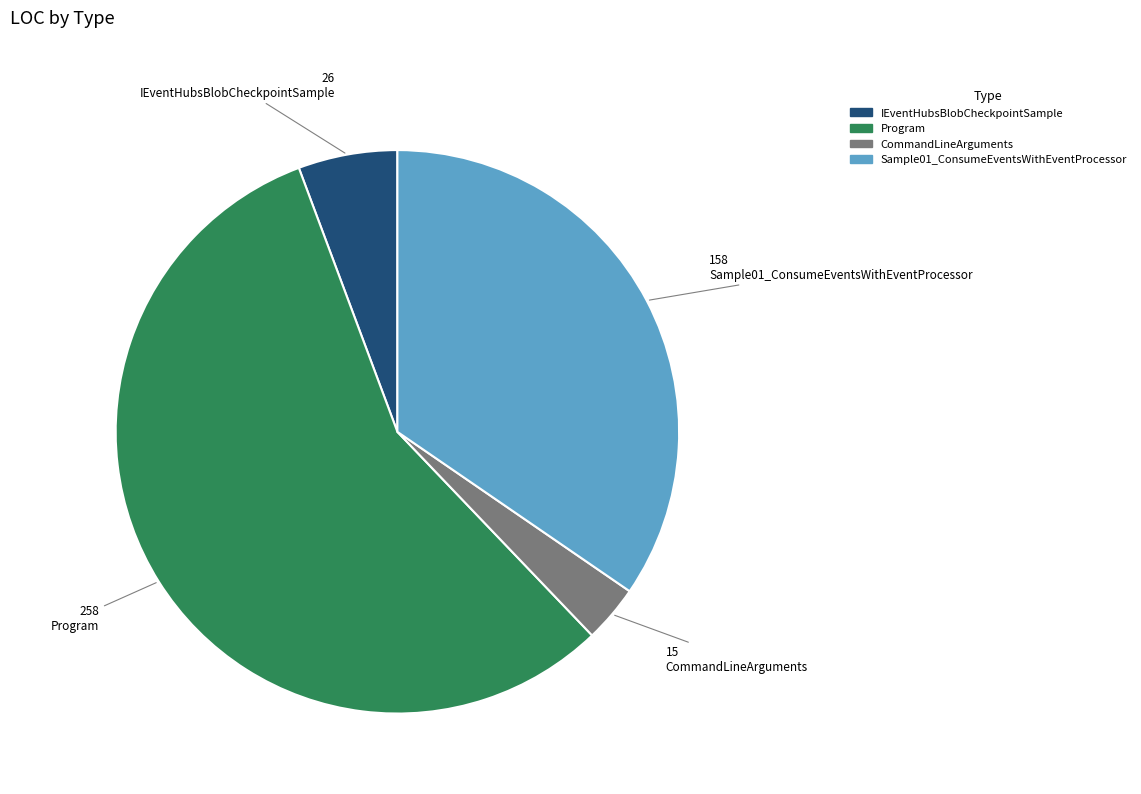

Which has a higher value, Program or IEventHubsBlobCheckpointSample?

Program